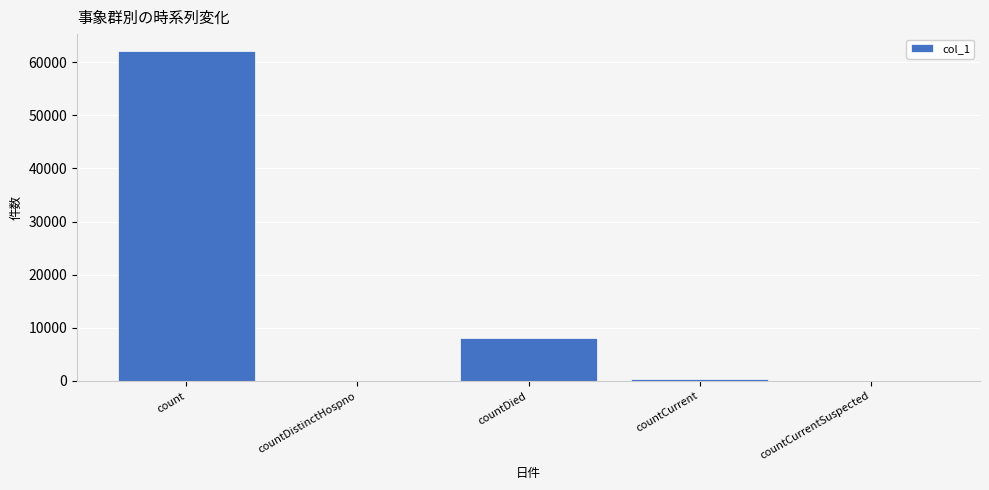

What is the sum of the values at count and countDistinctHospno?

62154